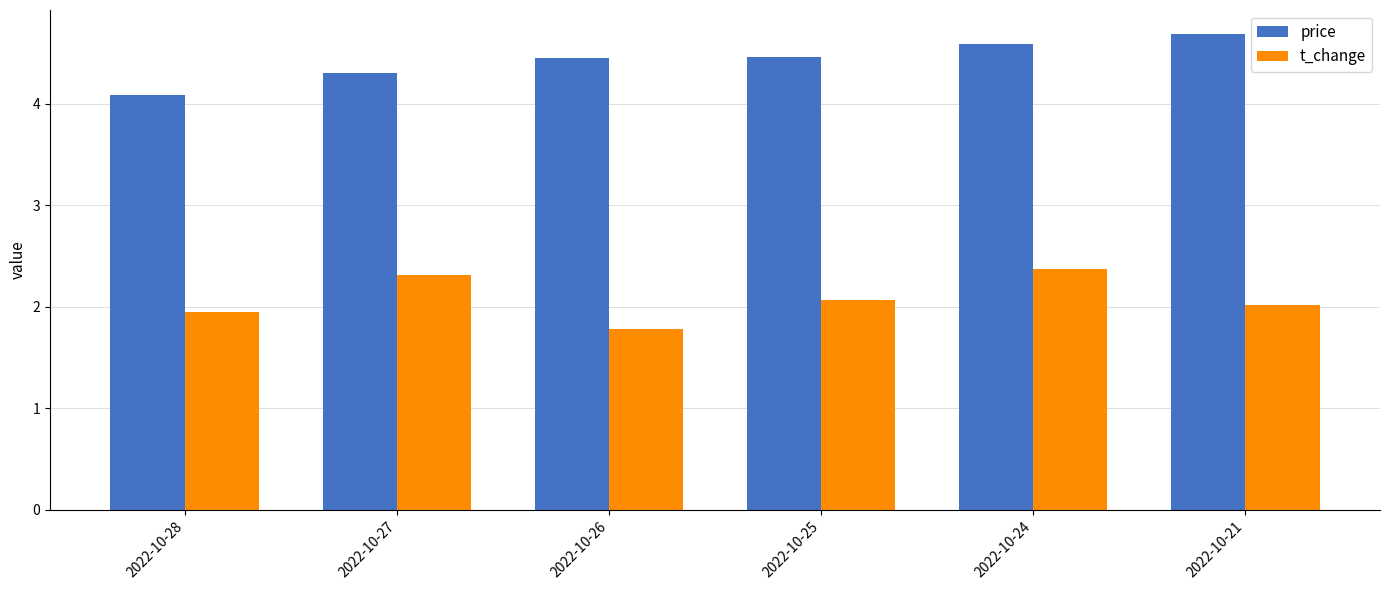

Which series has the largest total across all categories?

price